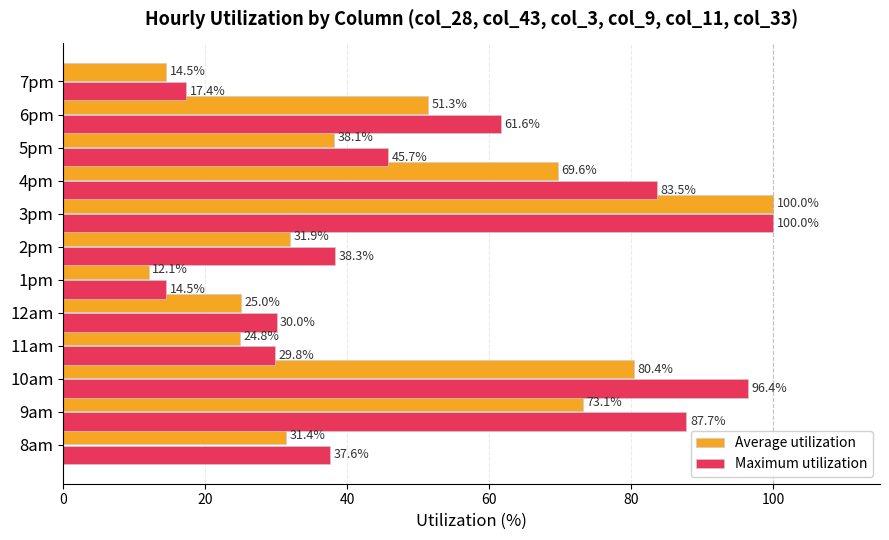

Which category has the lowest value in the Maximum utilization series?

1pm